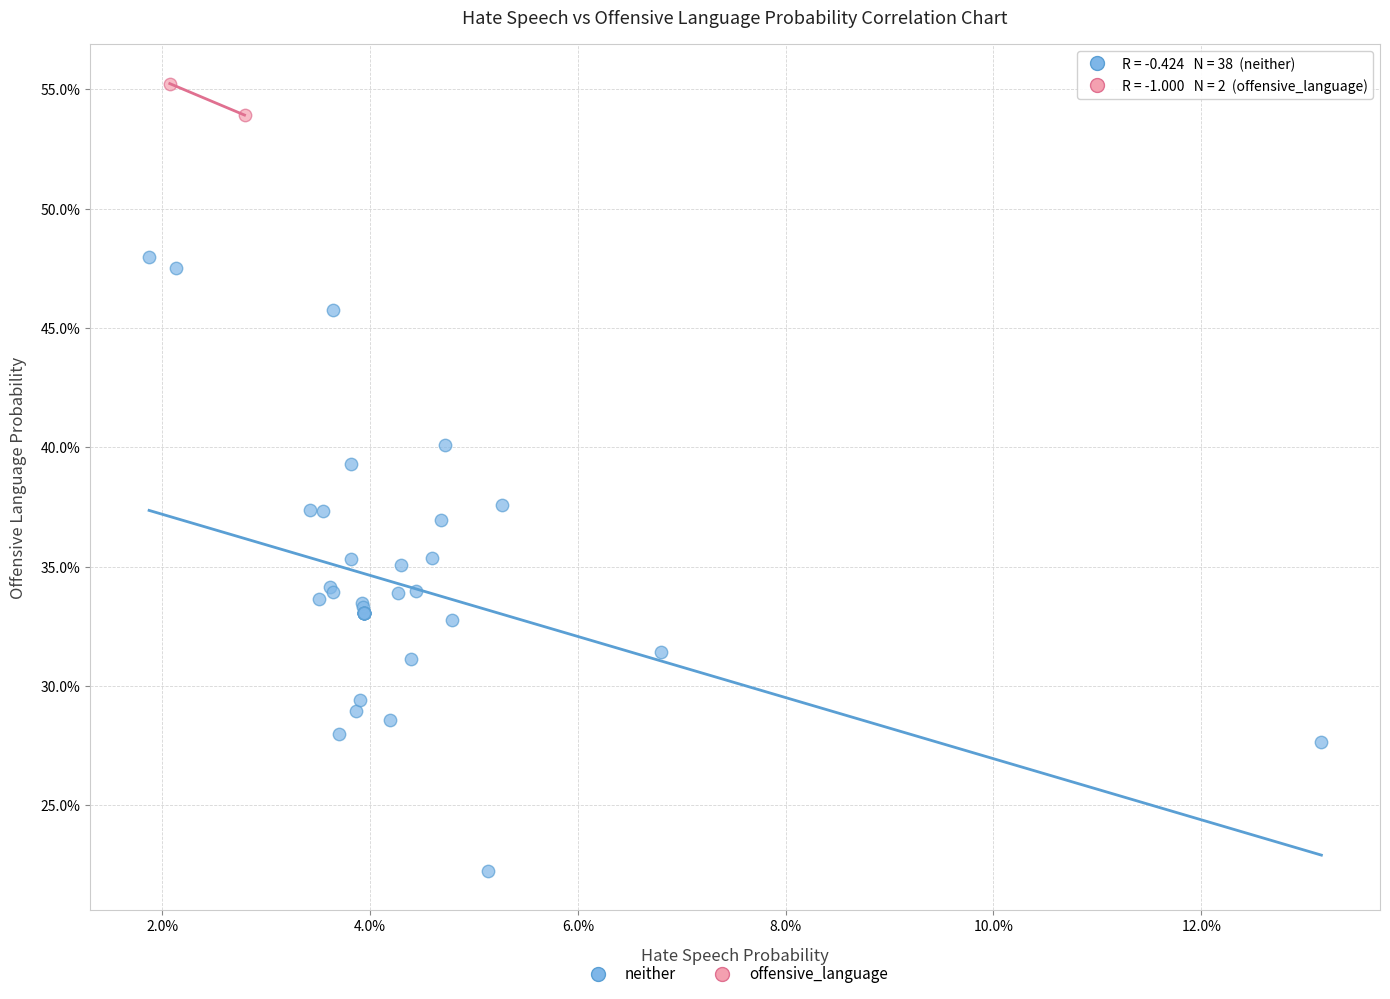

Which series reaches the maximum Y coordinate?

offensive_language